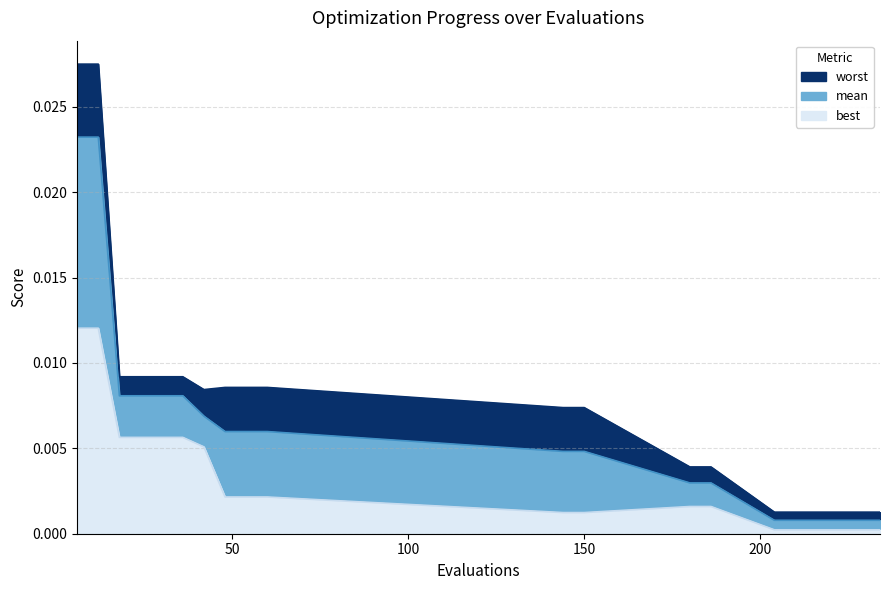

Rank the series by their average value, from lowest to highest.

best, mean, worst